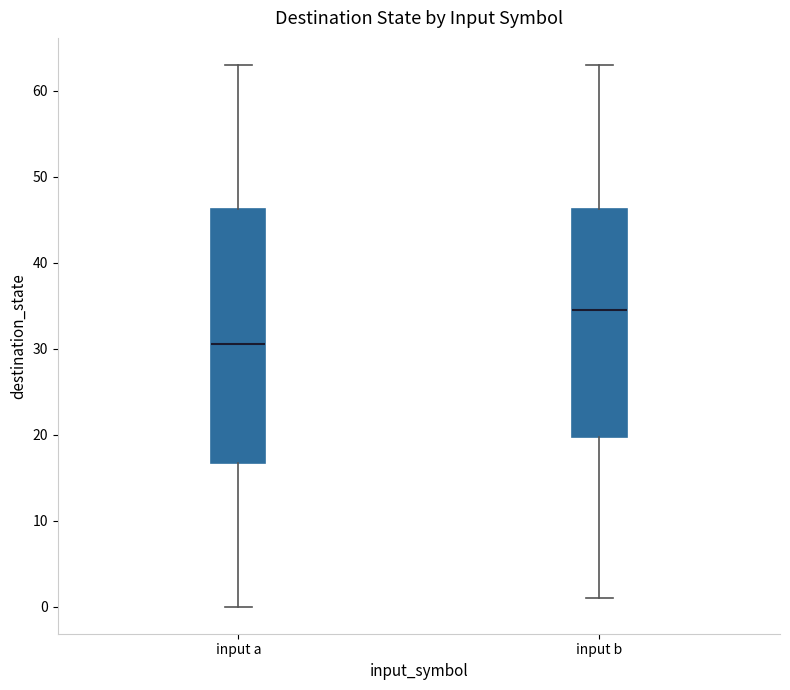

Reading left to right, transcribe this box plot: for each box, give where its median line is, the range the box spans, and where its two whiskers end, as read against the y-axis. The values are not printed on the chart, so give them approximately, as read against the axis.

input a: median 31, box 17 to 46, whiskers 0 to 63
input b: median 35, box 20 to 46, whiskers 1 to 63